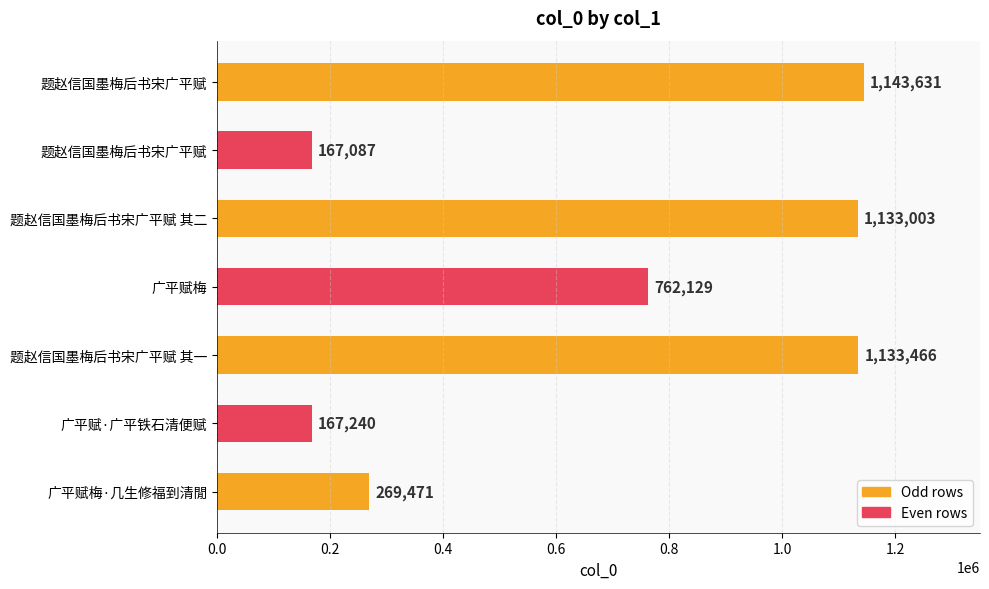

How many bars are there in total?

7